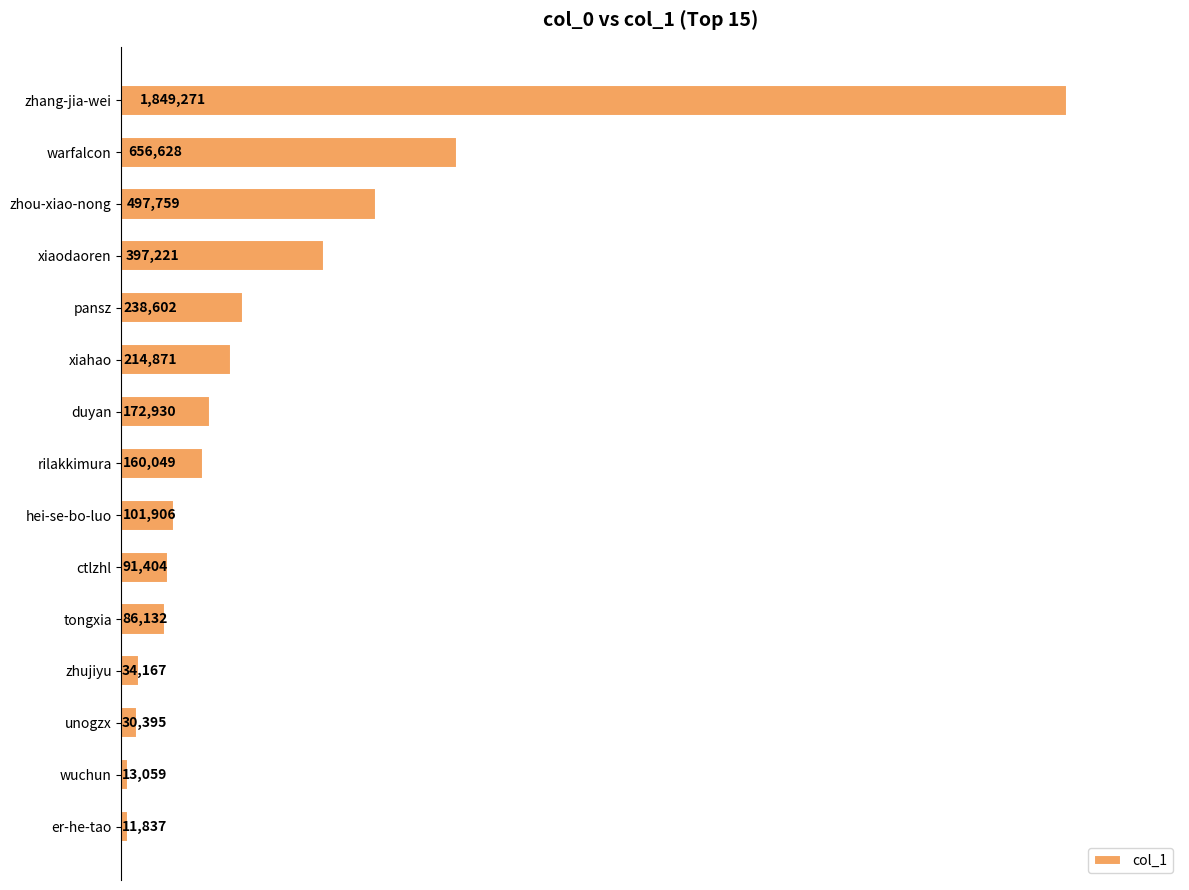

Does the chart contain any negative values?

No